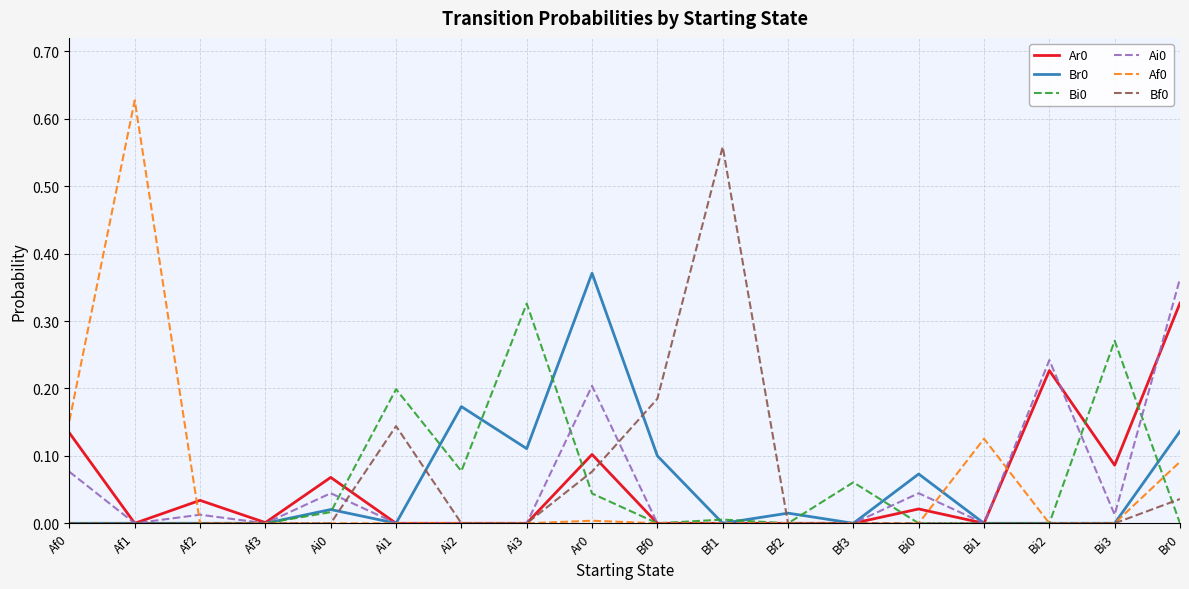

Is the value of Bf0 at Ai2 greater than the value of Br0 at Ai3?

No